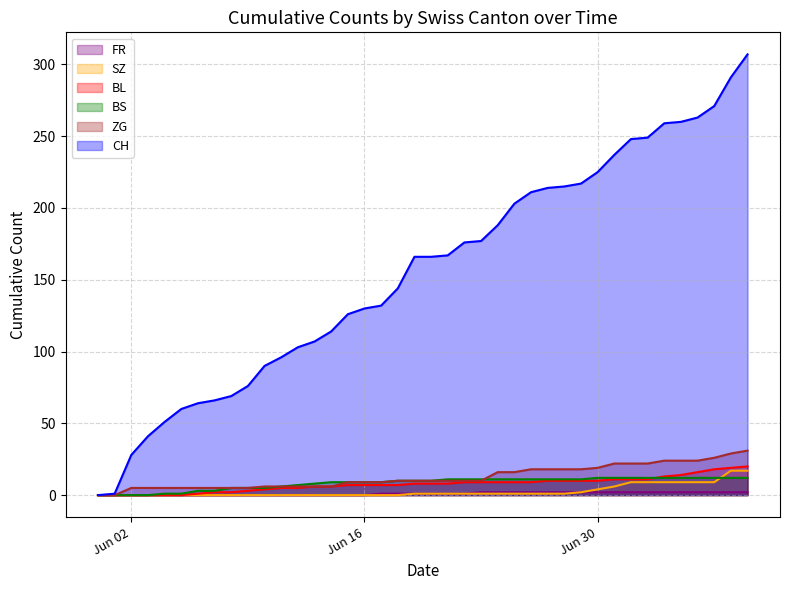

True or false: FR and BS cross at least once.

False